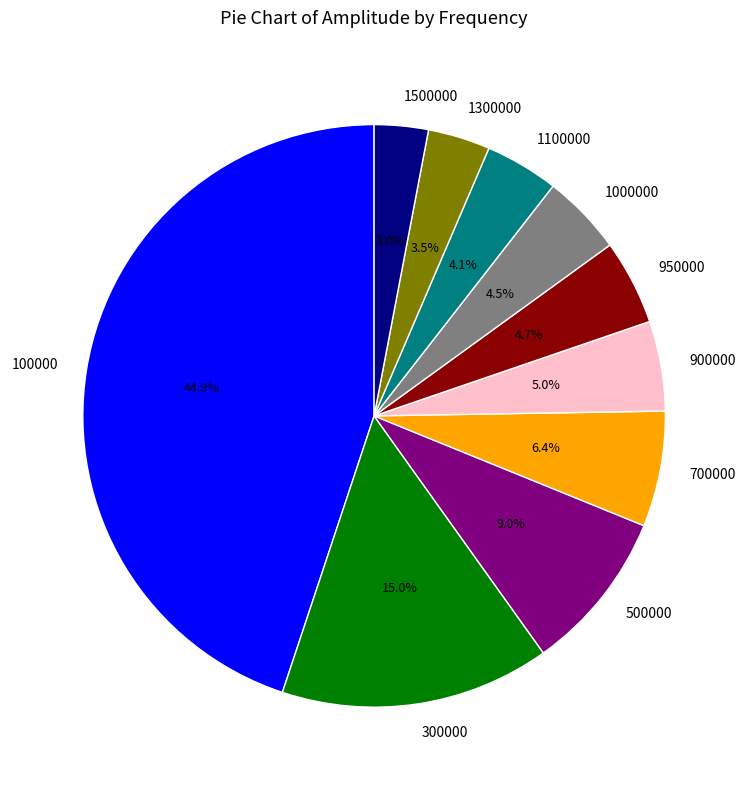

To the nearest percent, what is the difference between the 900000 and 700000 slice percentages?

1%